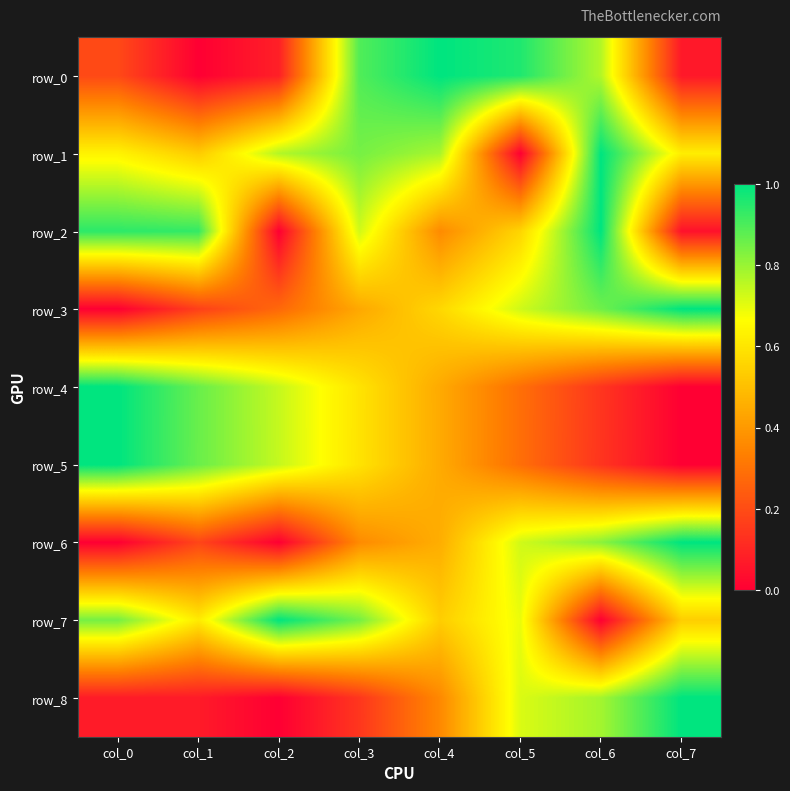

Reading left to right, transcribe all the data shown in this chart.

row_0: col_0=0.2	col_1=0.0	col_2=0.1	col_3=0.9	col_4=1.0	col_5=1.0	col_6=0.8	col_7=0.1
row_1: col_0=0.6	col_1=0.5	col_2=0.8	col_3=0.8	col_4=0.8	col_5=0.0	col_6=1.0	col_7=0.6
row_2: col_0=0.9	col_1=0.9	col_2=0.0	col_3=0.7	col_4=0.4	col_5=0.6	col_6=1.0	col_7=0.0
row_3: col_0=0.0	col_1=0.2	col_2=0.3	col_3=0.4	col_4=0.6	col_5=0.7	col_6=0.9	col_7=1.0
row_4: col_0=1.0	col_1=0.9	col_2=0.7	col_3=0.6	col_4=0.4	col_5=0.3	col_6=0.1	col_7=0.0
row_5: col_0=1.0	col_1=0.9	col_2=0.7	col_3=0.6	col_4=0.4	col_5=0.3	col_6=0.1	col_7=0.0
row_6: col_0=0.0	col_1=0.2	col_2=0.0	col_3=0.4	col_4=0.5	col_5=0.7	col_6=0.8	col_7=1.0
row_7: col_0=0.8	col_1=0.6	col_2=1.0	col_3=0.8	col_4=0.5	col_5=0.7	col_6=0.0	col_7=0.5
row_8: col_0=0.1	col_1=0.1	col_2=0.0	col_3=0.1	col_4=0.4	col_5=0.7	col_6=0.8	col_7=1.0